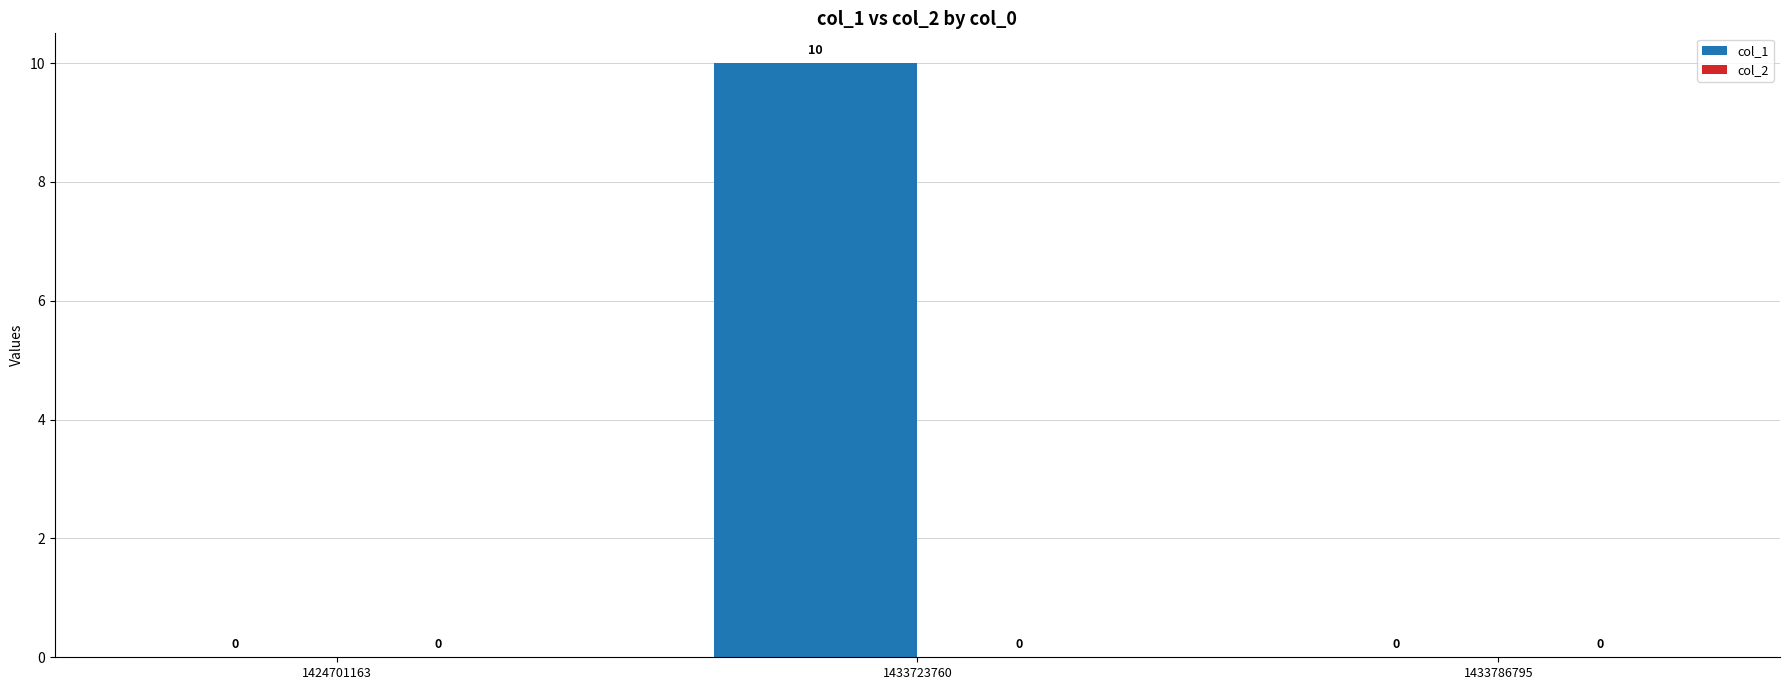

Are the bars horizontal?

No